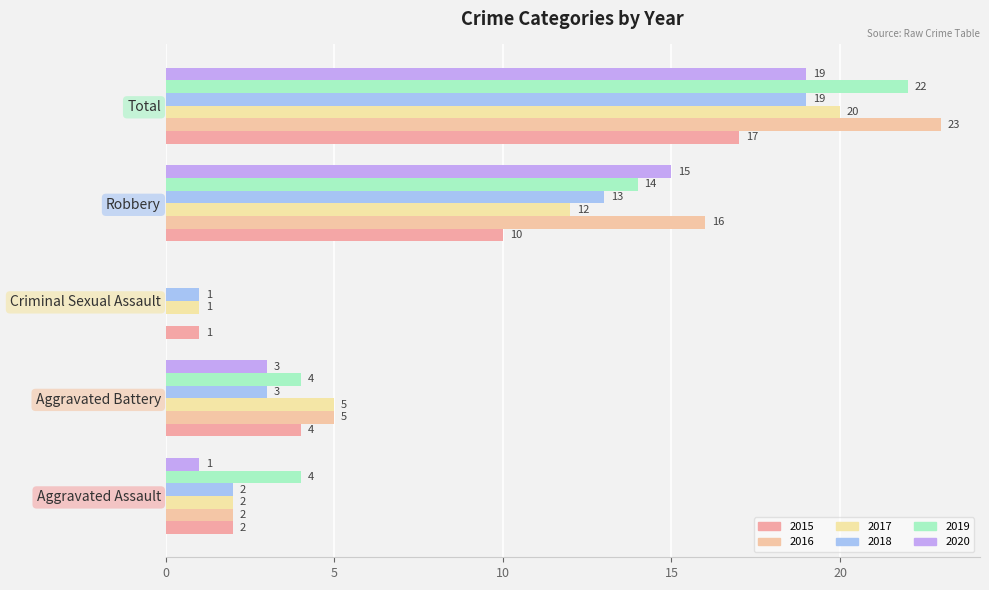

Is the value of 2017 at Criminal Sexual Assault greater than the value of 2019 at Aggravated Assault?

No